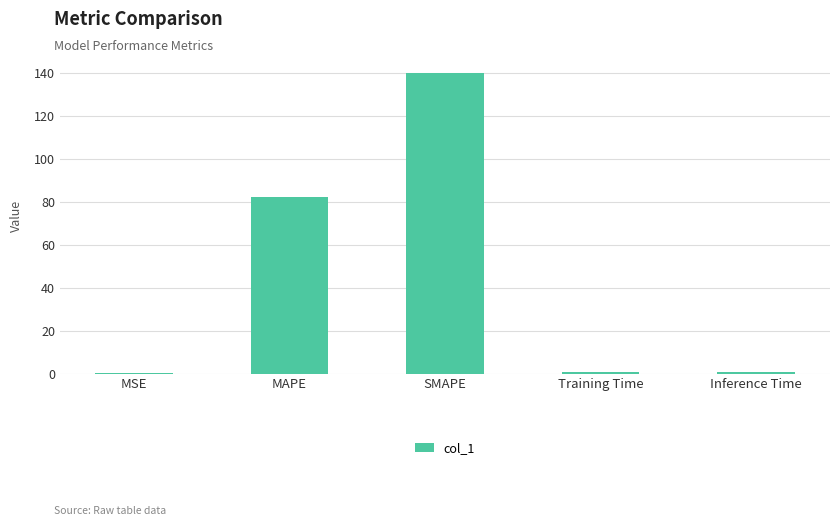

Between Training Time and SMAPE, which is larger?

SMAPE